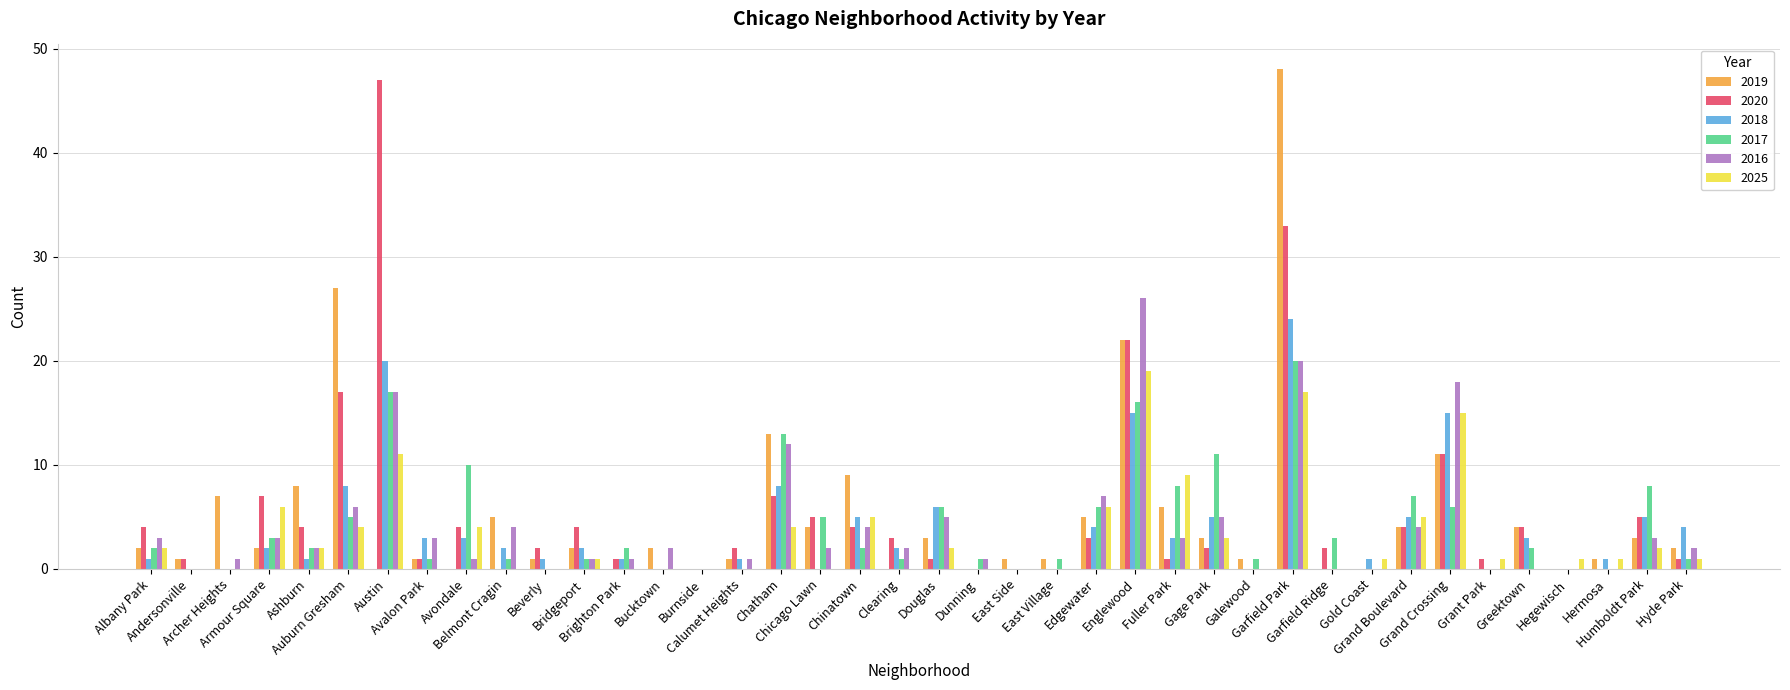

Is it true that 2016 equals 0 at Greektown?

True